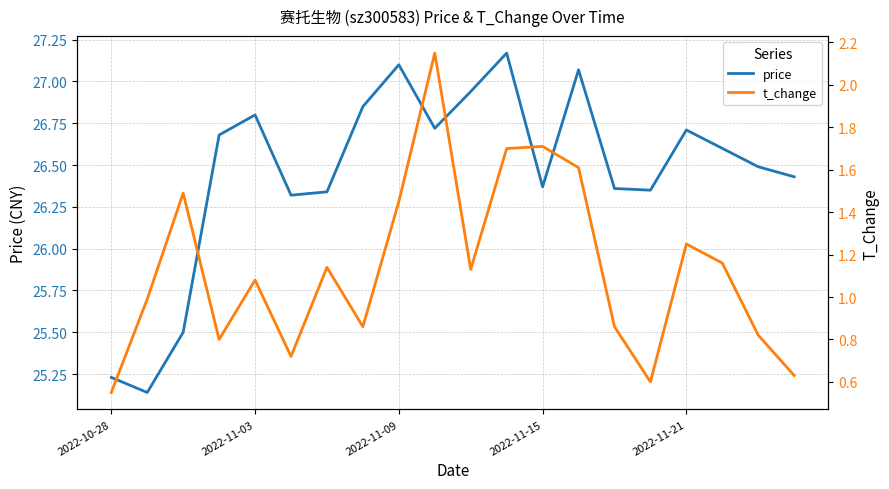

What is the difference between the highest and lowest values at 18?

25.7